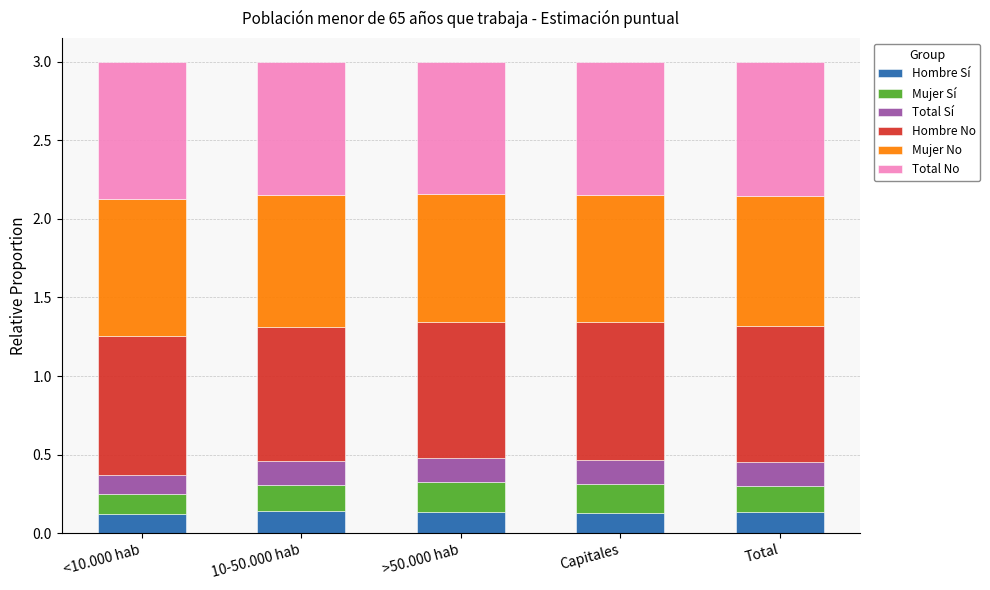

What is the total value across all series at 10-50.000 hab?

3.0